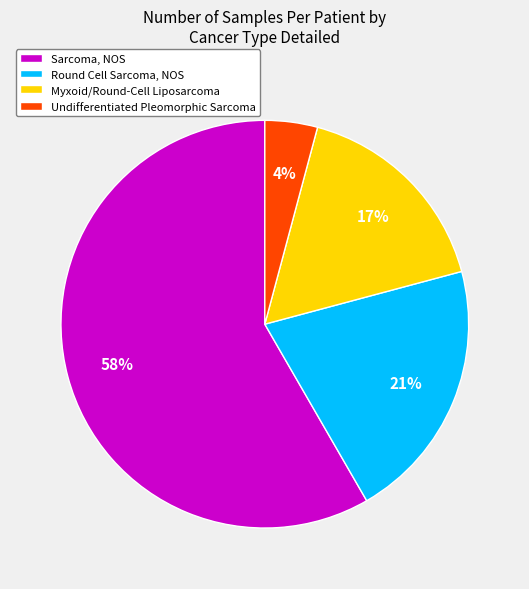

To the nearest percent, what is the difference between the largest and smallest slice percentages?

54%